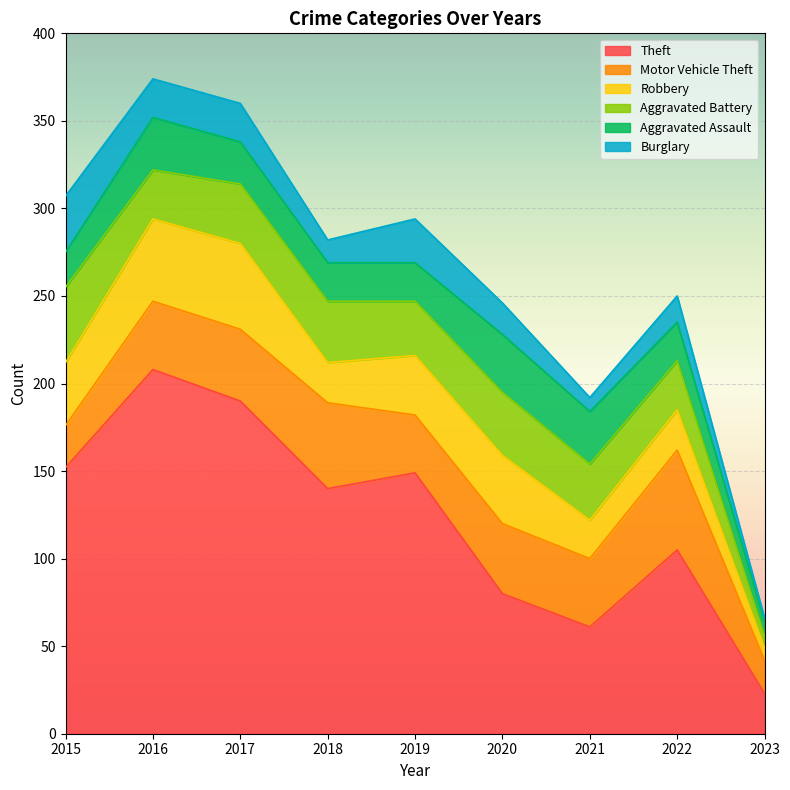

Does the chart display data point markers on the line(s)?

No